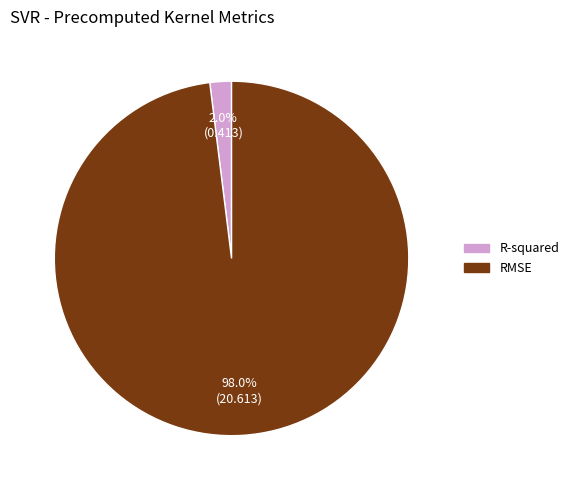

To the nearest percent, what is the combined percentage of RMSE and R-squared?

100%